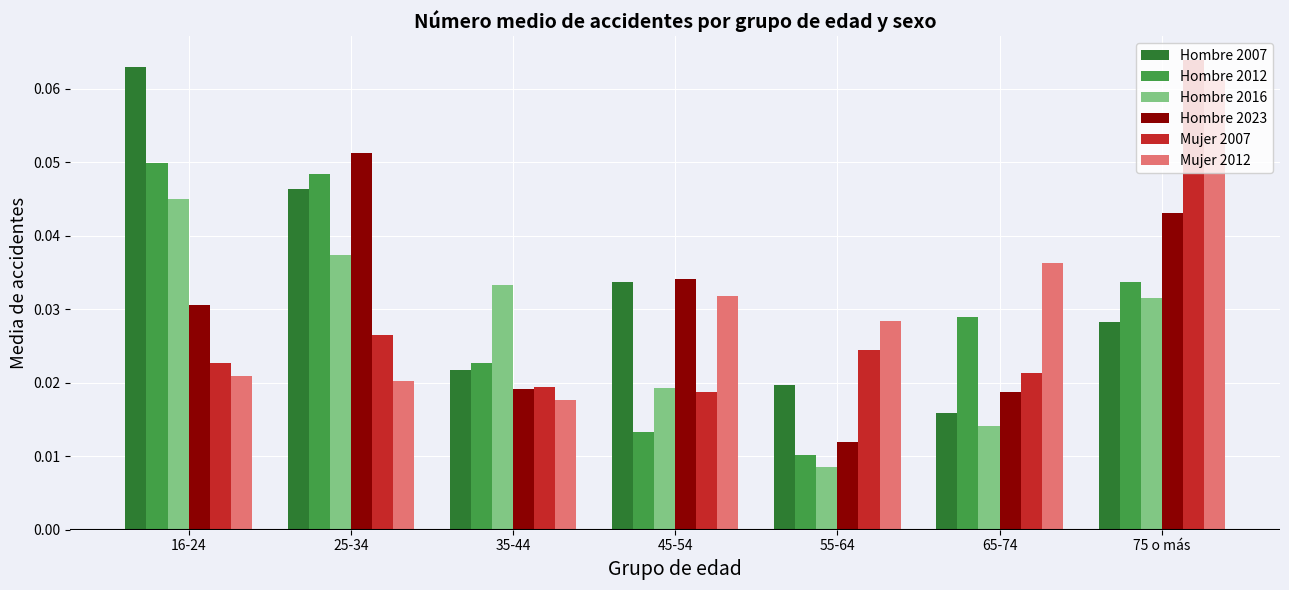

At which category is the sum across all series the highest?

75 o más